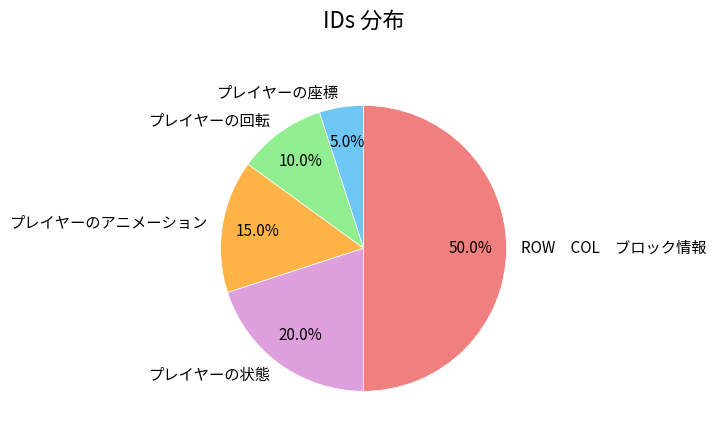

Between プレイヤーのアニメーション and プレイヤーの回転, which is larger?

プレイヤーのアニメーション